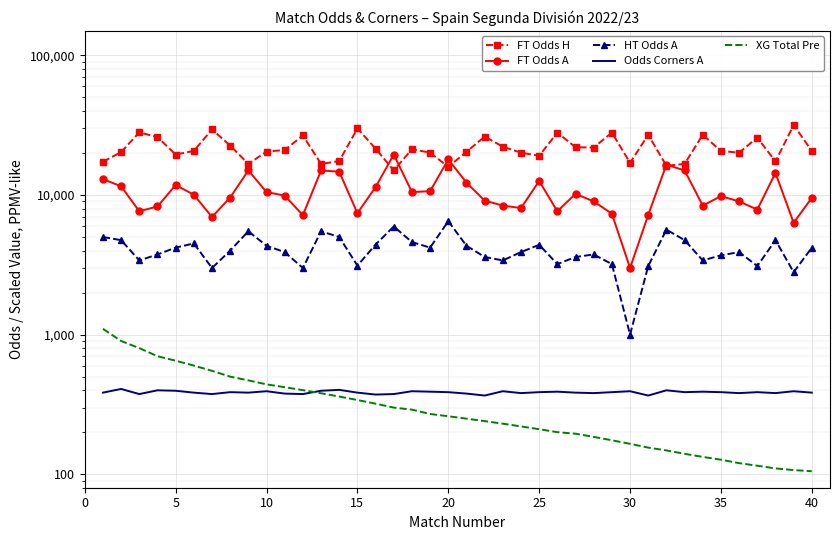

Is it true that Odds Corners A equals 599.8 at 20?

False